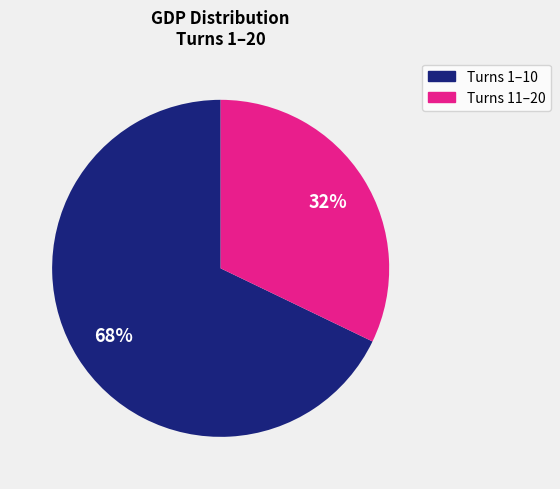

Count the number of slices in the pie.

2